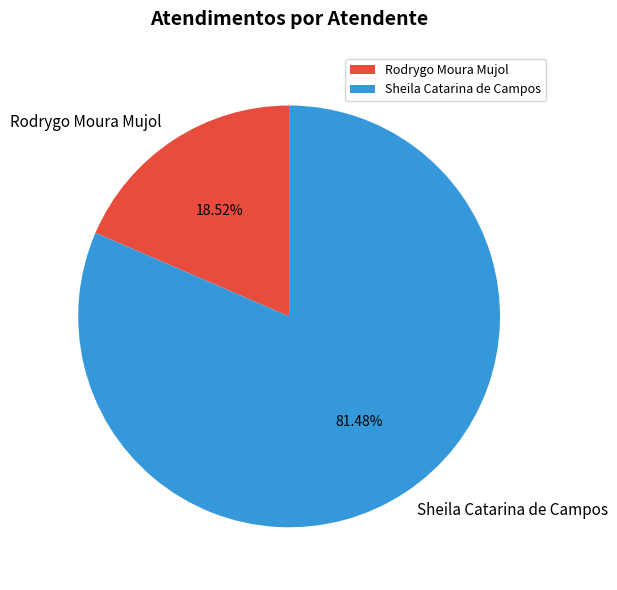

True or false: Rodrygo Moura Mujol accounts for 4% of the total.

False